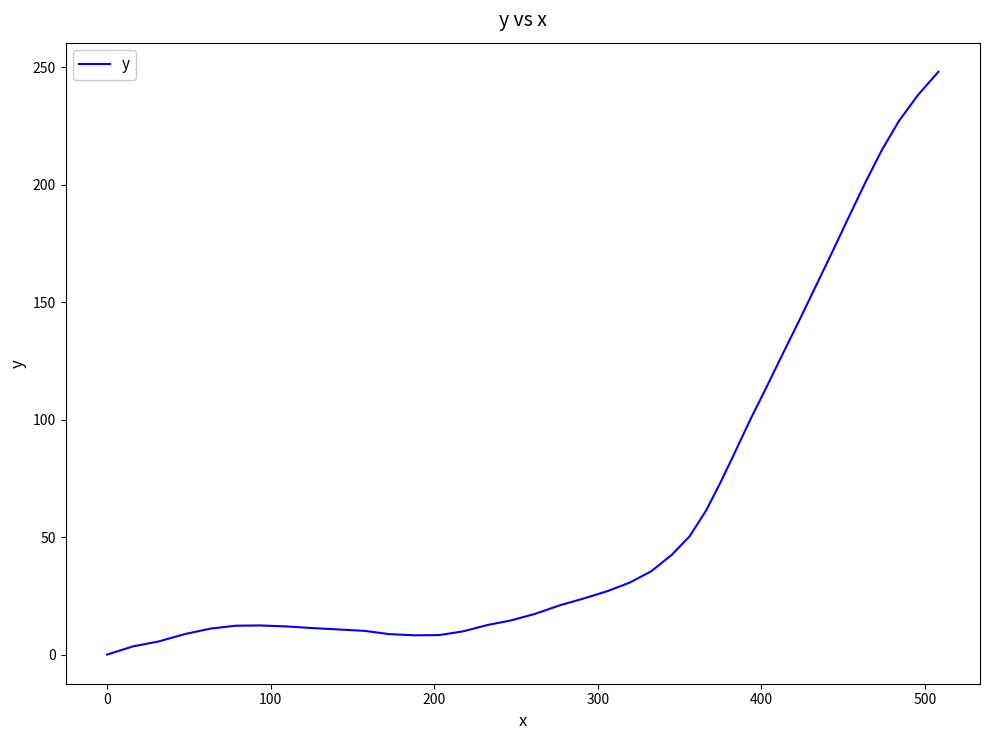

What is the greatest value displayed?

248.1